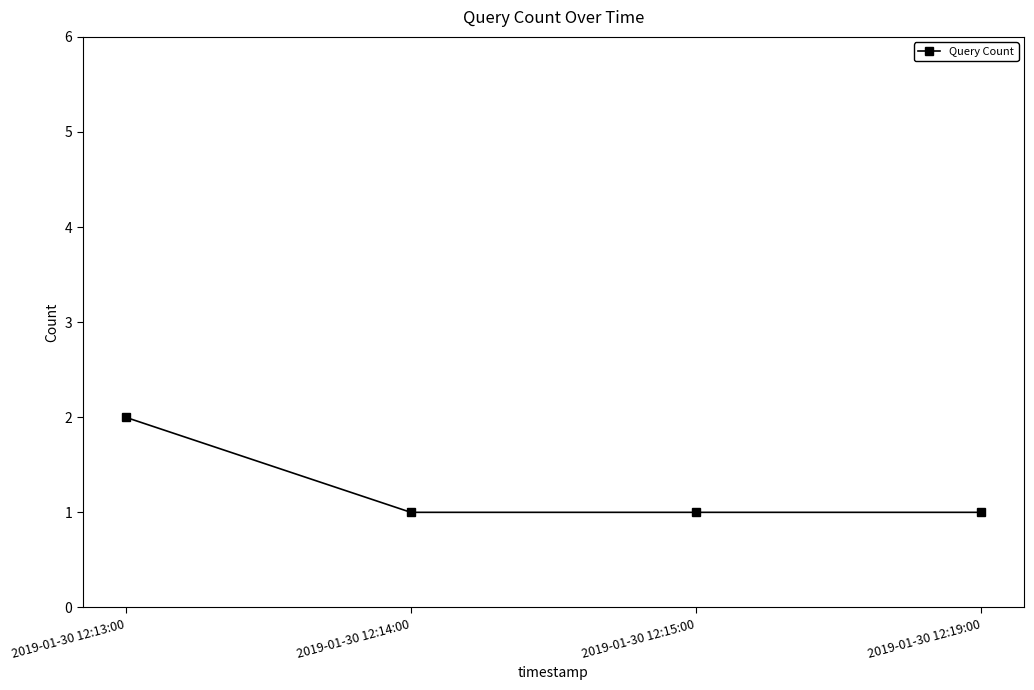

At which category does the chart reach its peak across all series?

2019-01-30 12:13:00